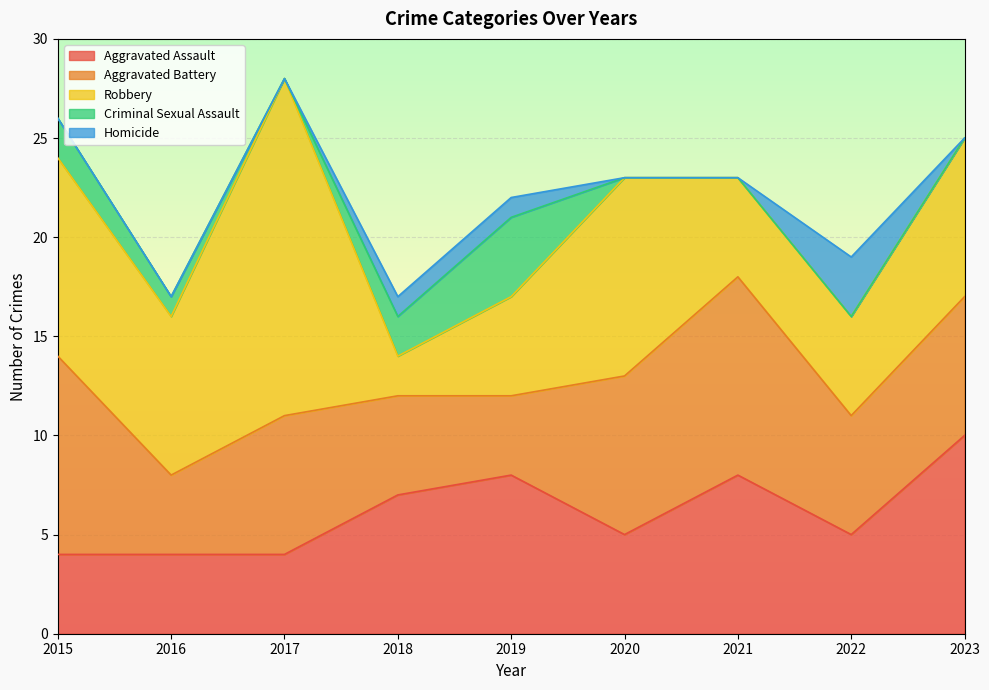

What is the sum of the Robbery values at 2023 and 2020?

18